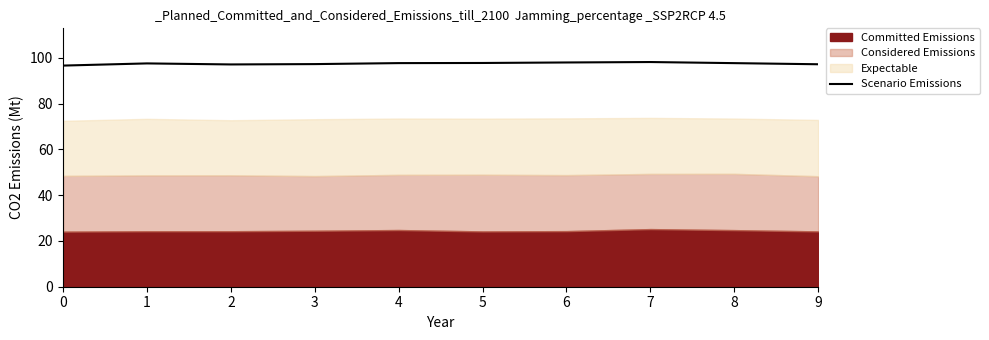

Does the chart have visible grid lines?

No